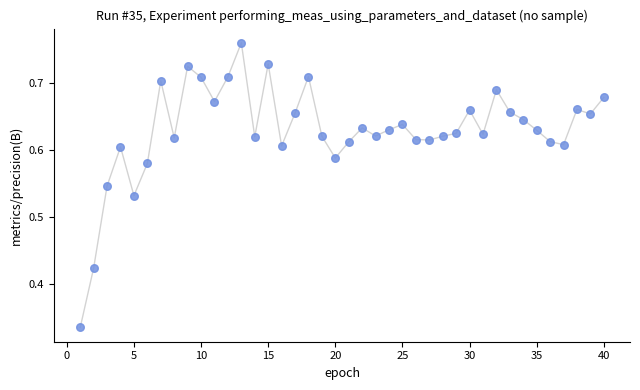

What is the range of X values (max minus min)?

39.0